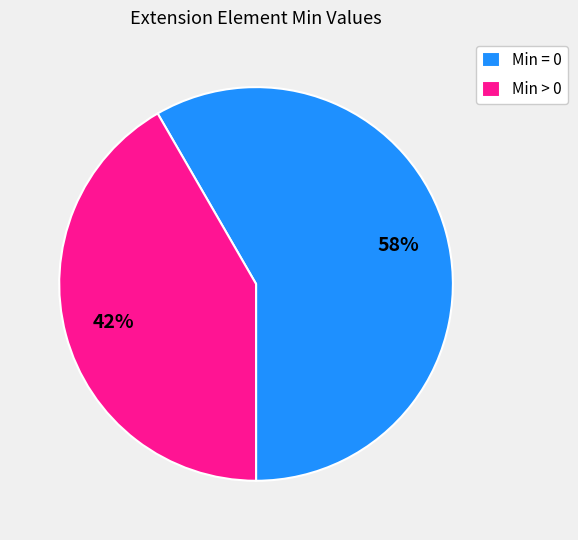

Rank the categories by value from highest to lowest.

Min = 0, Min > 0